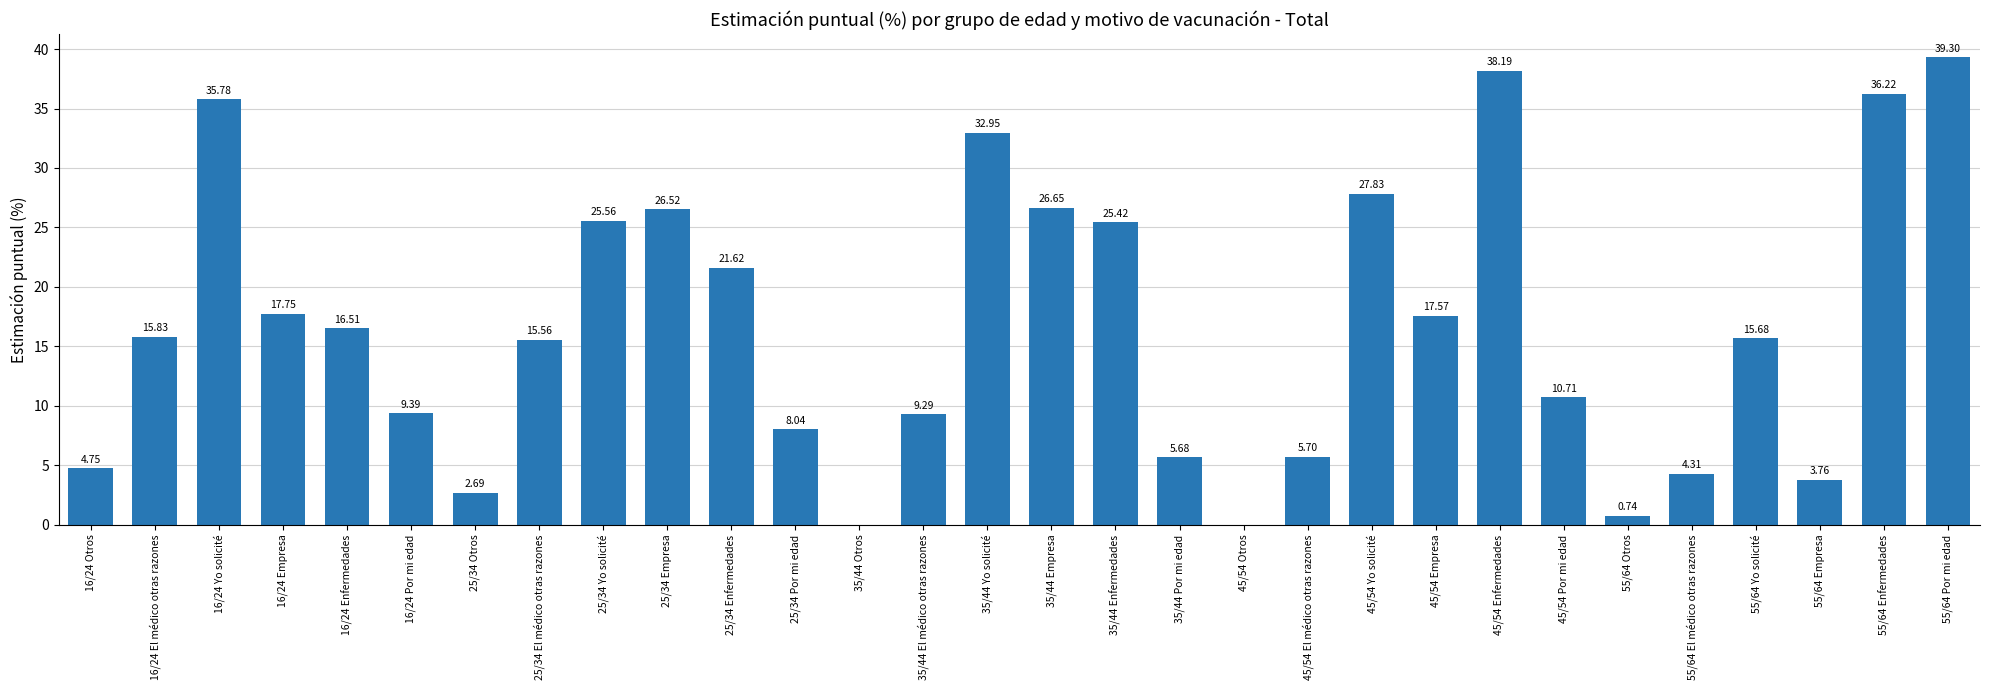

What is the ratio of the value at 16/24 El médico otras razones to the value at 25/34 Empresa?

0.6